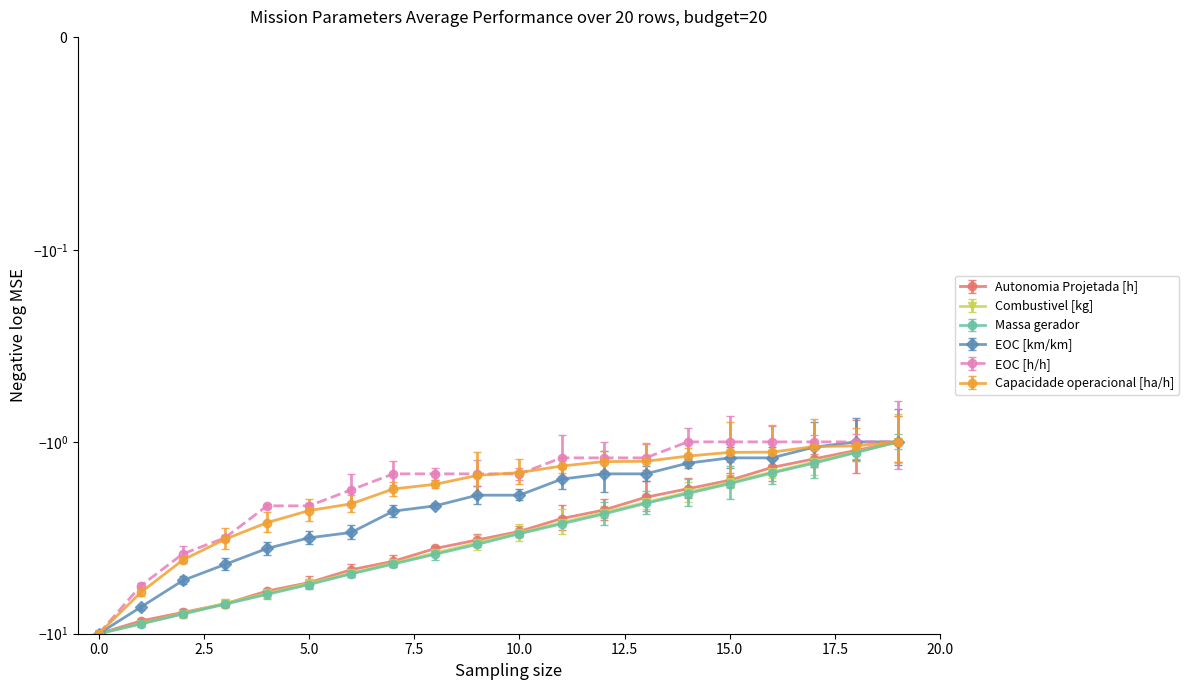

Which series has the largest range (max minus min)?

EOC [h/h]